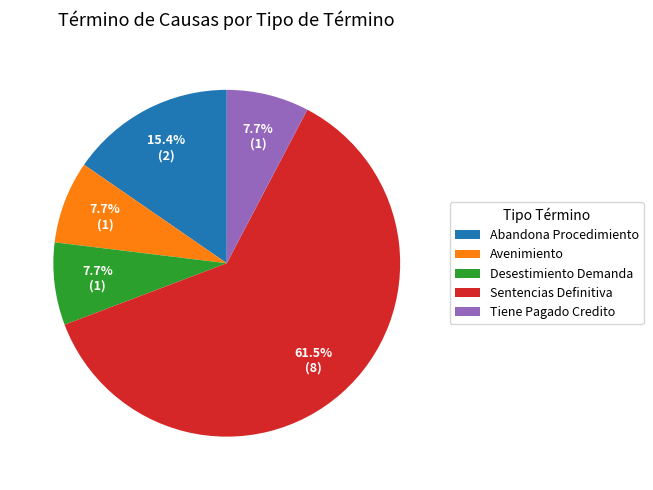

To the nearest percent, what is the combined percentage of Abandona Procedimiento and Desestimiento Demanda?

23%